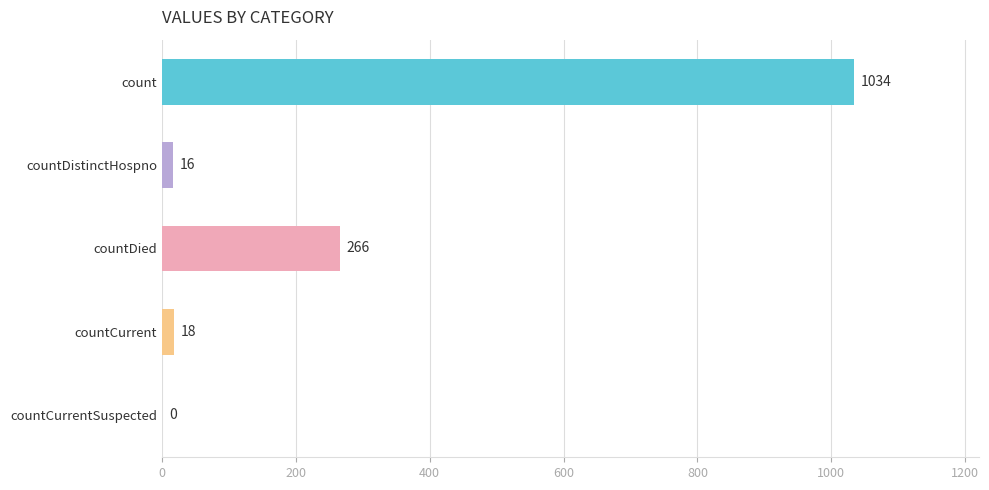

The chart shows a value of 18 at countCurrent. True or false?

True